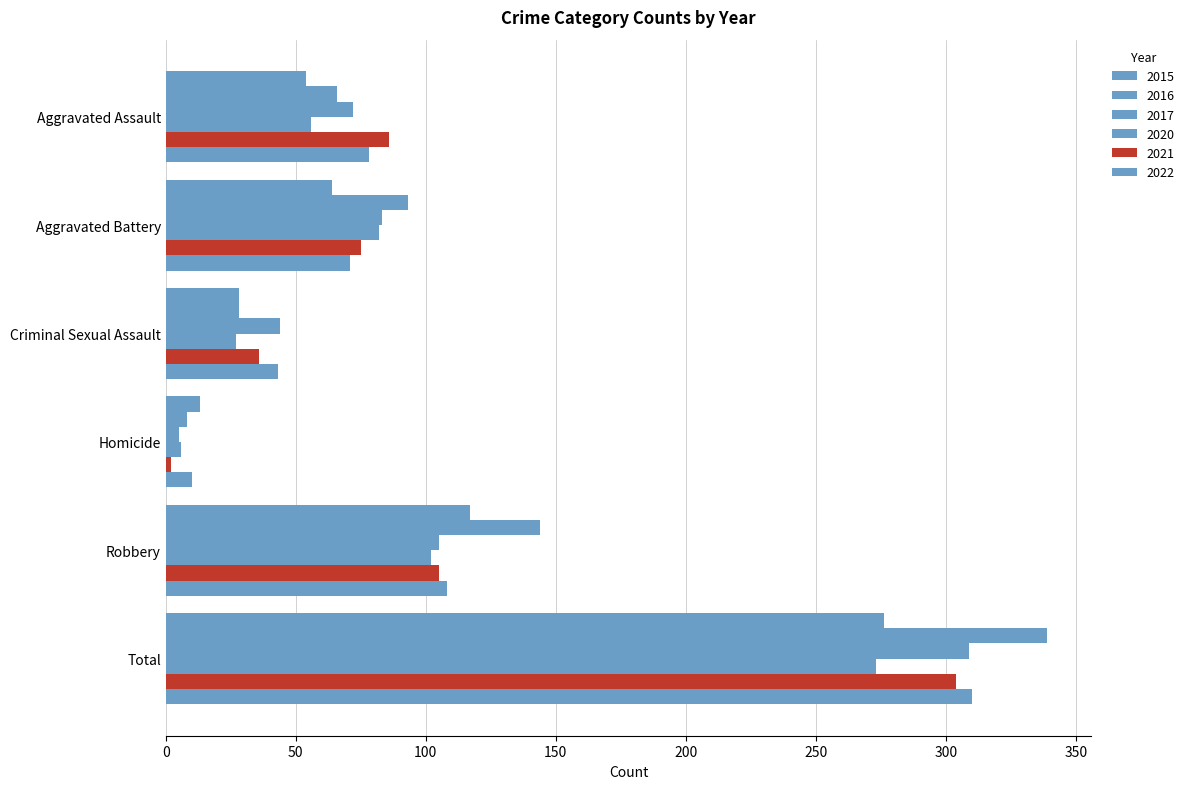

How many series are shown in this chart?

6